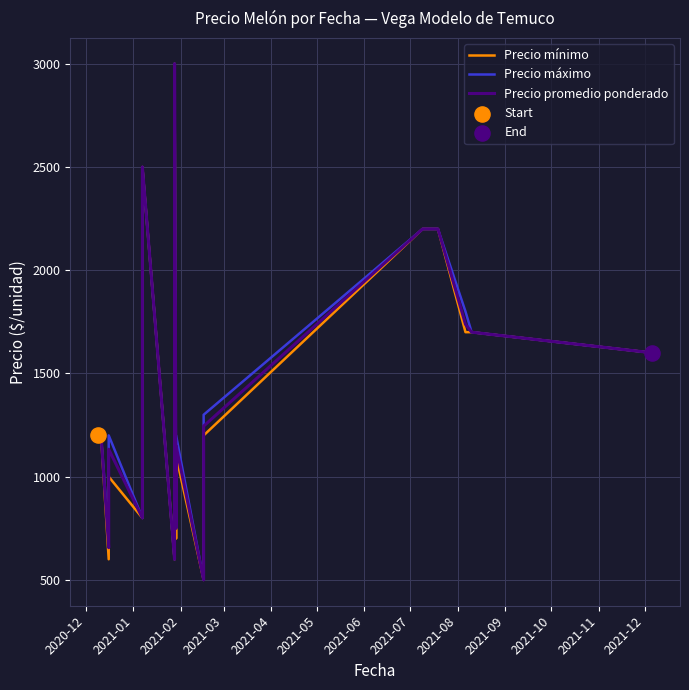

Which series contains the lowest Y value?

Precio mínimo